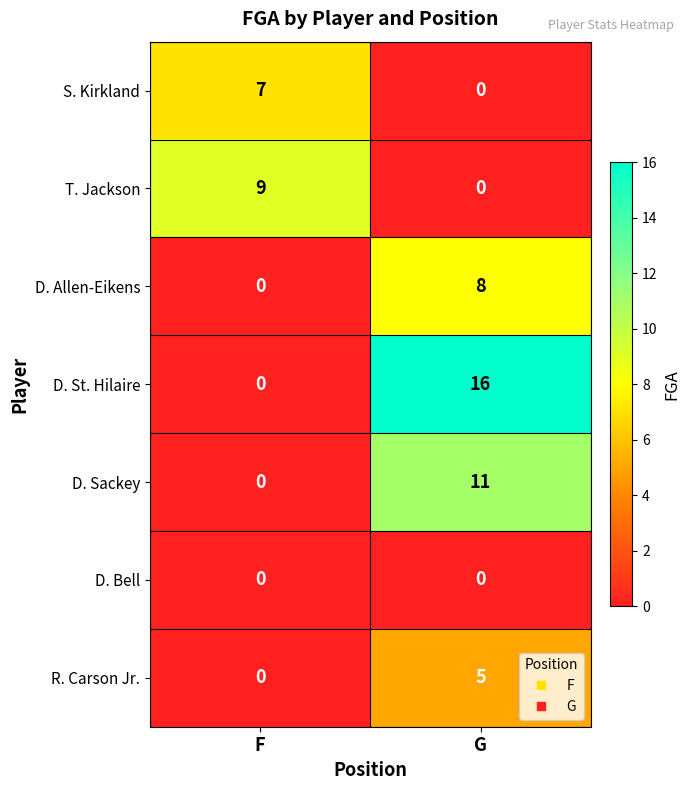

Reading right to left, list all the values displayed in this chart.

S. Kirkland: 0	7
T. Jackson: 0	9
D. Allen-Eikens: 8	0
D. St. Hilaire: 16	0
D. Sackey: 11	0
D. Bell: 0	0
R. Carson Jr.: 5	0